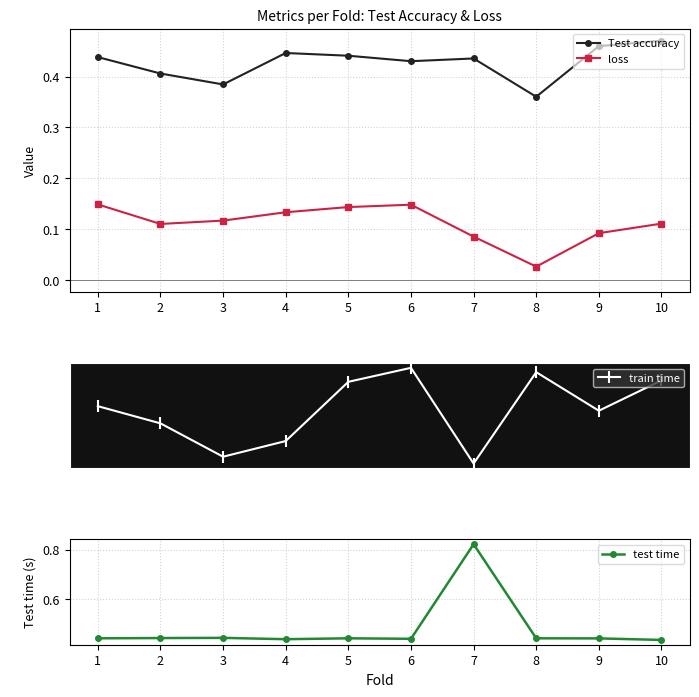

Which has a higher value, 8 or 7?

7